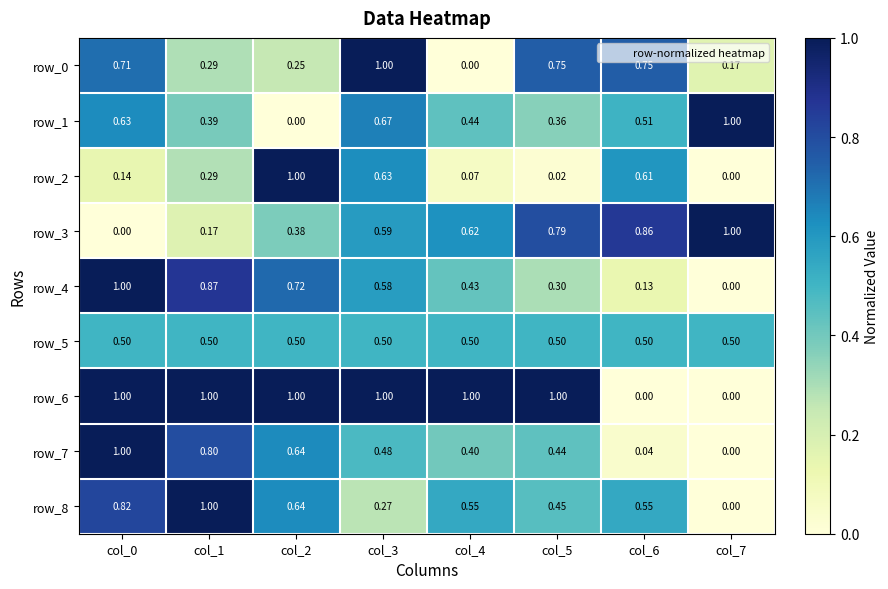

Is the value of row_2 at col_6 greater than the value of row_5 at col_6?

Yes